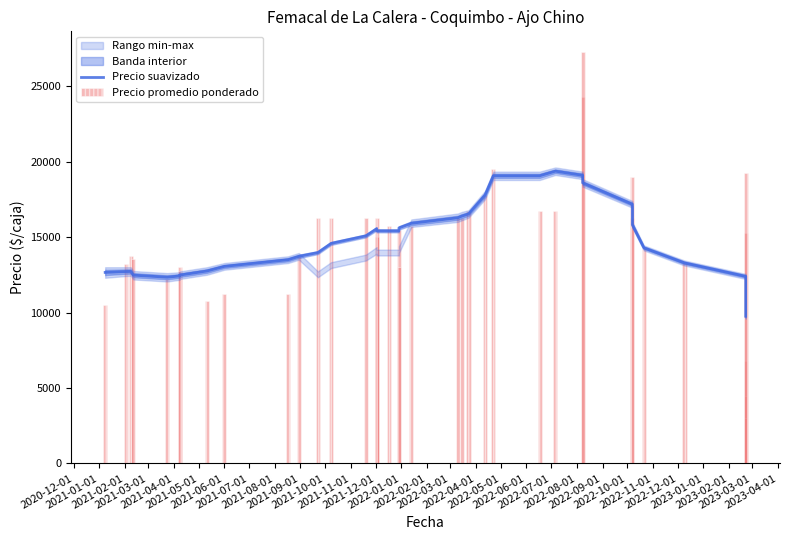

The value of Precio suavizado at 2023-04-01 is 11900.6. True or false?

False